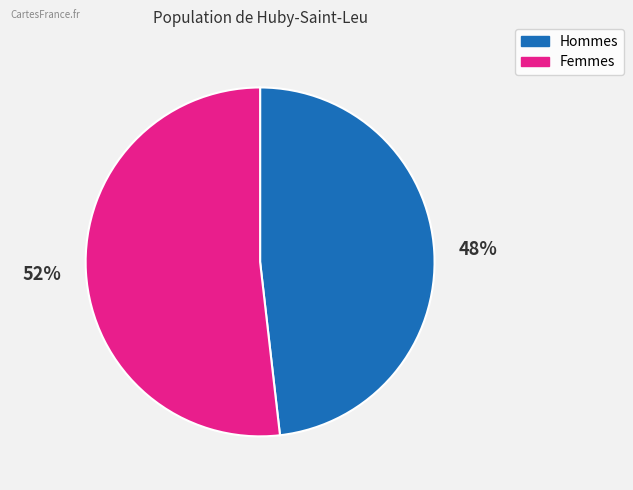

To the nearest percent, what is the difference between the largest and smallest slice percentages?

4%